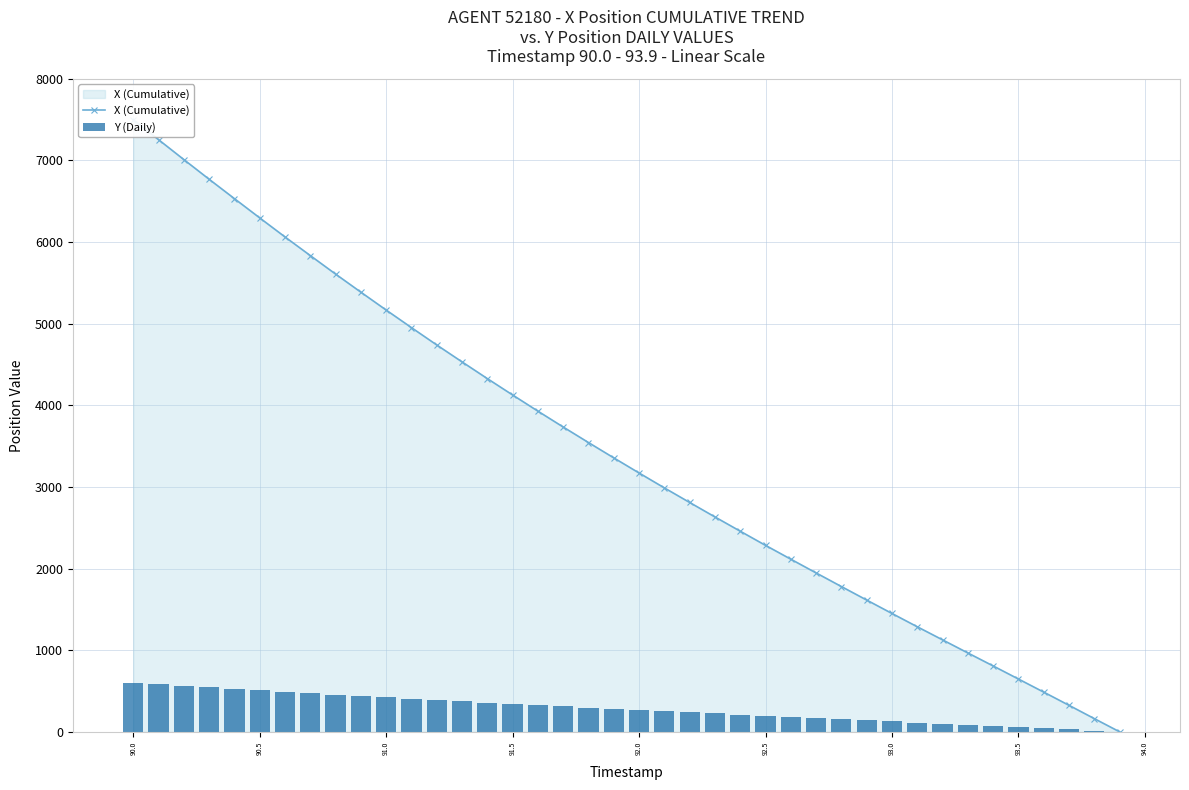

Reading right to left, list all the values displayed in this chart.

X (Cumulative): 0.0	161.7	324.7	486.4	646.7	807.1	966.2	1126.6	1286.9	1449.9	1614.2	1779.8	1946.7	2114.9	2284.4	2457.8	2632.6	2809.9	2988.5	3171.1	3356.2	3544.0	3734.4	3928.6	4126.8	4327.6	4532.3	4739.7	4952.2	5167.3	5386.4	5608.0	5834.9	6063.1	6296.5	6532.5	6769.8	7011.0	7254.9	7500.0
Y (Daily): 0.0	14.6	29.1	43.5	57.8	71.8	85.9	99.7	113.8	127.6	141.3	155.1	168.8	182.6	196.3	210.1	224.3	238.4	252.6	267.1	281.7	296.6	311.6	326.7	342.1	357.8	373.8	389.9	406.2	422.8	439.5	456.5	473.8	491.2	508.9	526.8	544.8	563.1	581.5	600.0